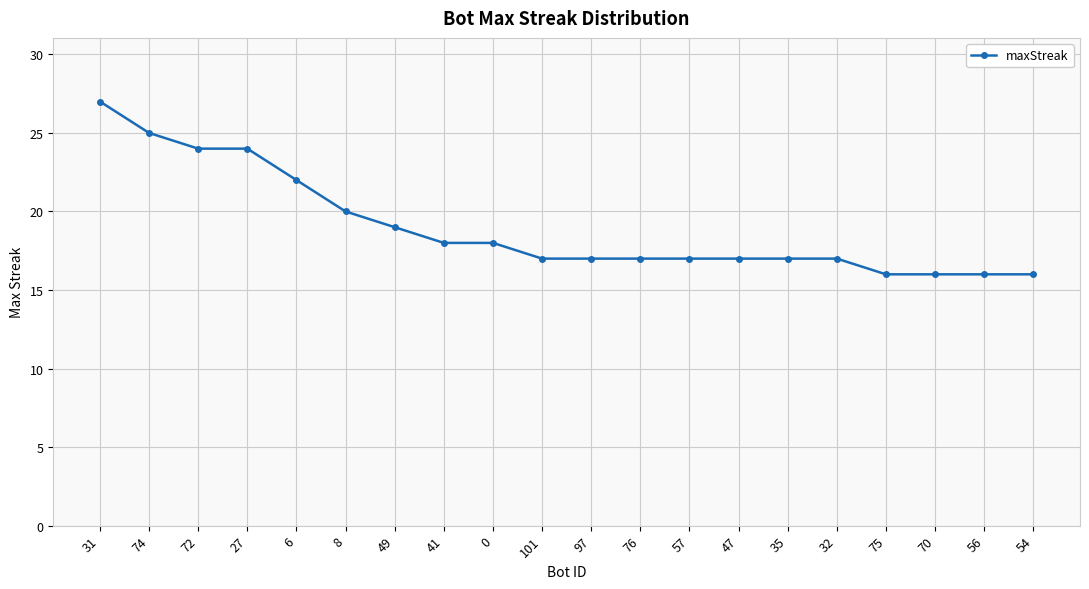

Reading right to left, transcribe all the data shown in this chart.

54=16	56=16	70=16	75=16	32=17	35=17	47=17	57=17	76=17	97=17	101=17	0=18	41=18	49=19	8=20	6=22	27=24	72=24	74=25	31=27